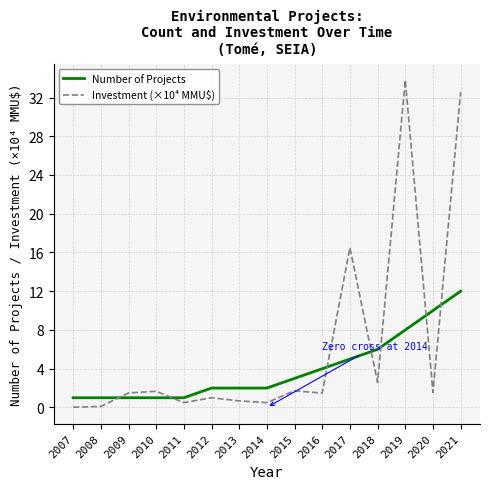

Which category has the highest value across all series?

2019